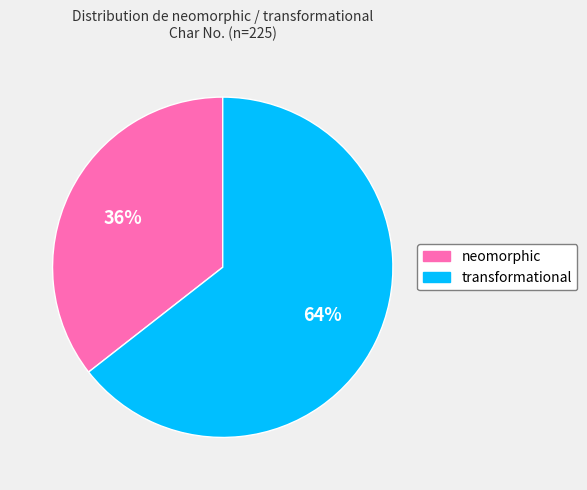

Combined, do neomorphic and transformational account for over 50%?

Yes